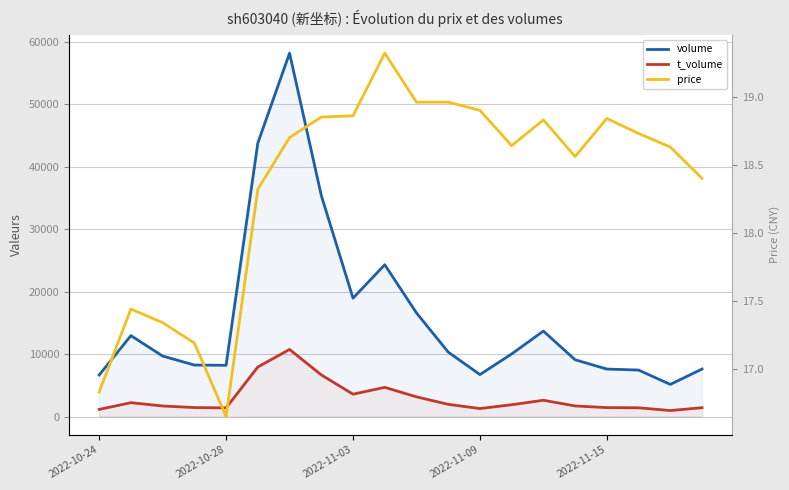

Is the value of price at 18 greater than the value of volume at 17?

No